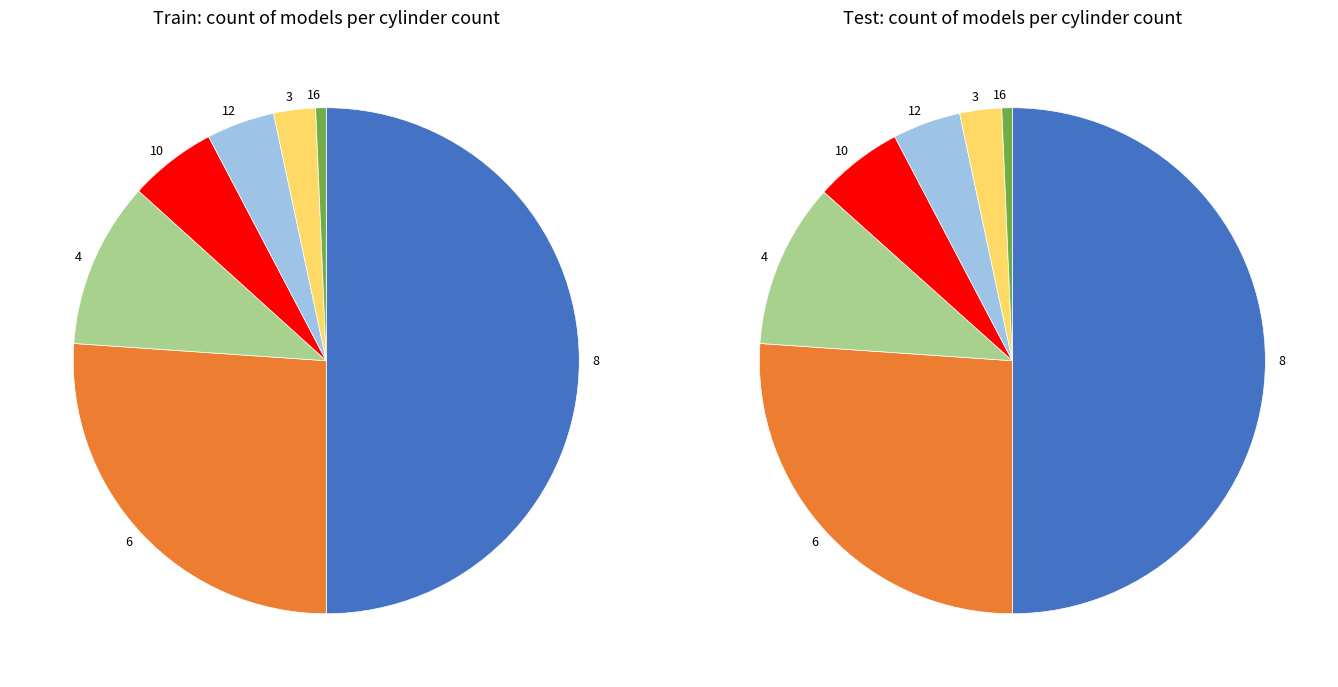

Is it true that 12 is 14% of the pie?

False